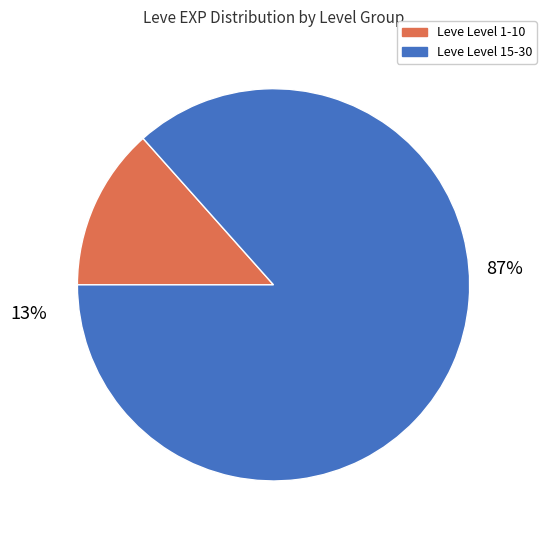

Between 15 and 31, which is larger?

31